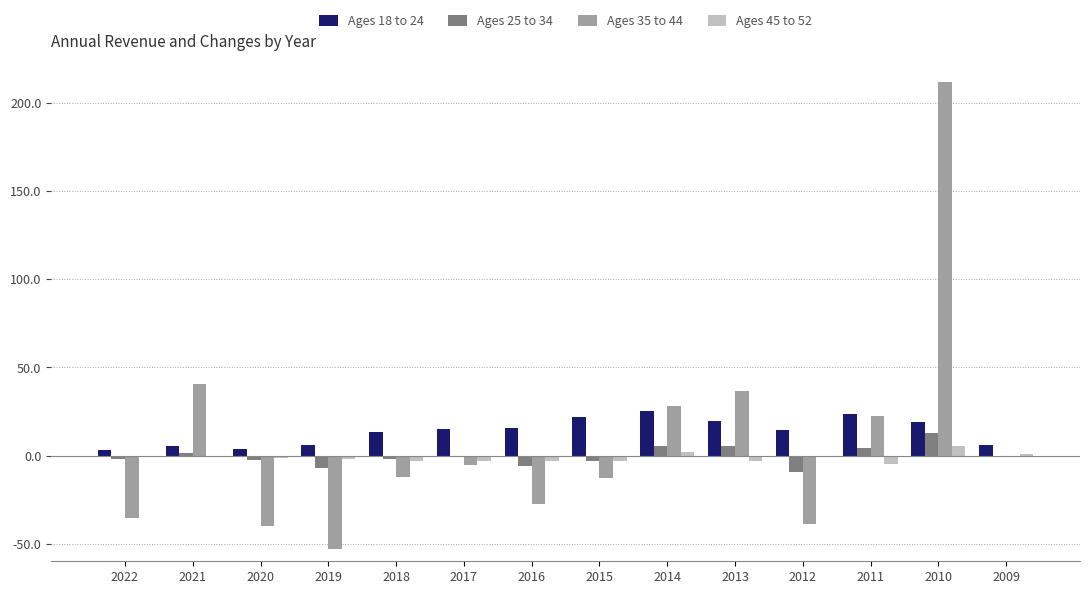

At which label is Ages 35 to 44 closest to 79?

2021